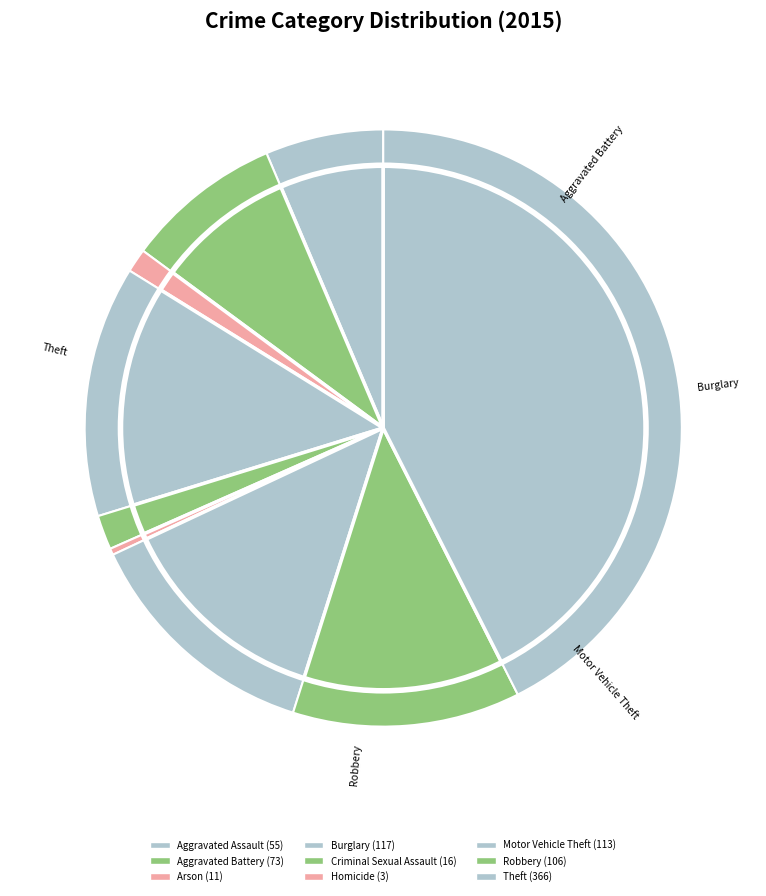

How many slices are in this pie chart?

9